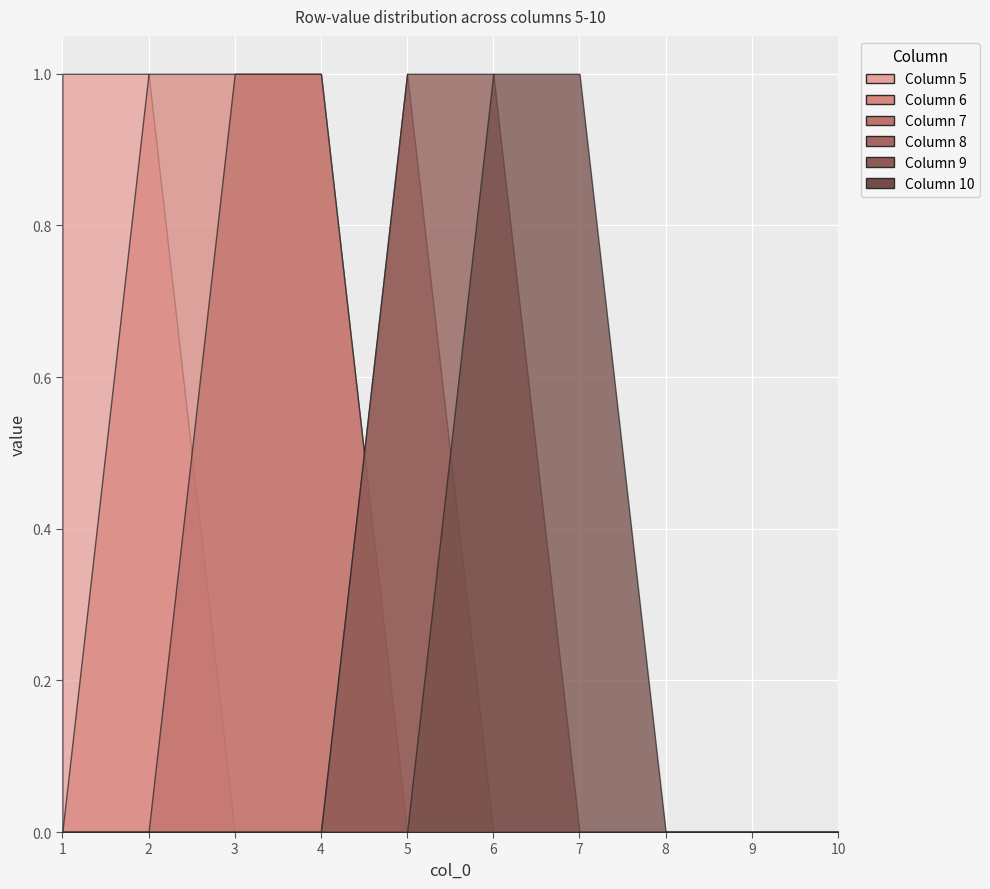

Does the chart display data point markers on the line(s)?

No